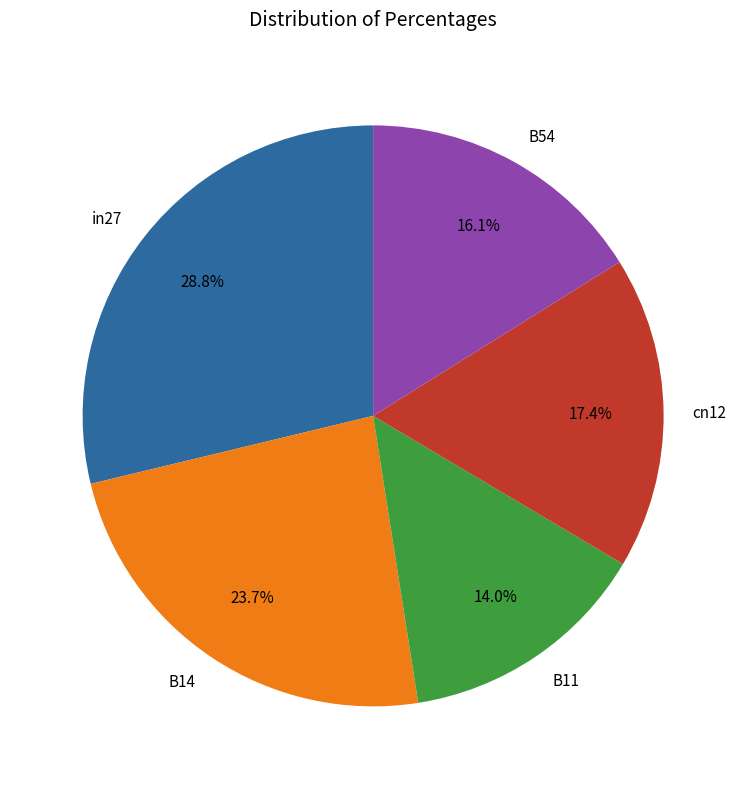

Do B11 and cn12 together represent more than half of the pie?

No